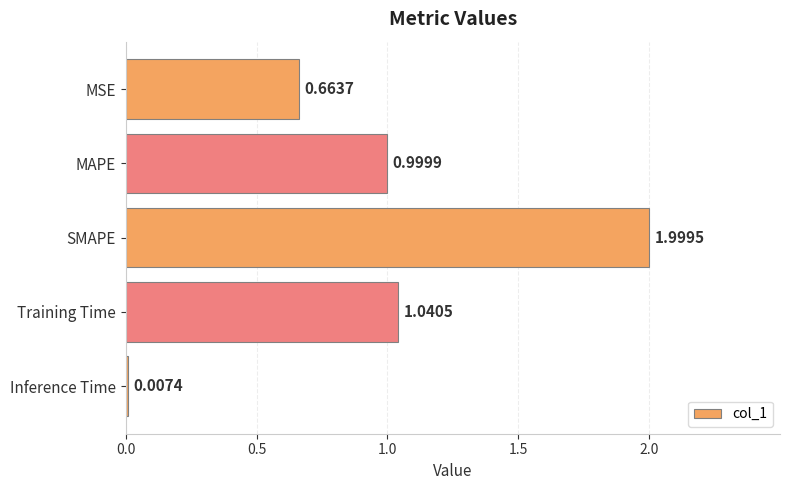

At which category does the chart reach its peak across all series?

SMAPE